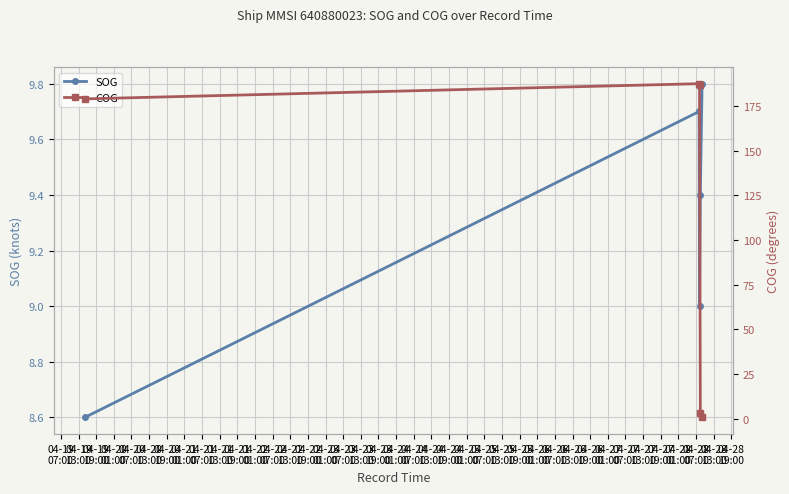

What is the value of the SOG point at the 5th from the left?

9.8